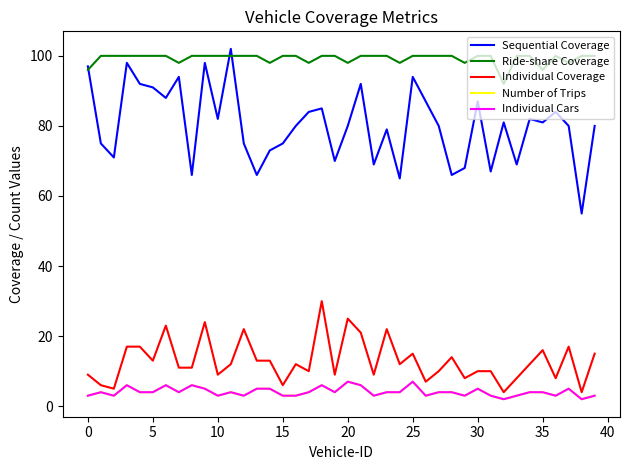

How many lines are shown in the chart?

5